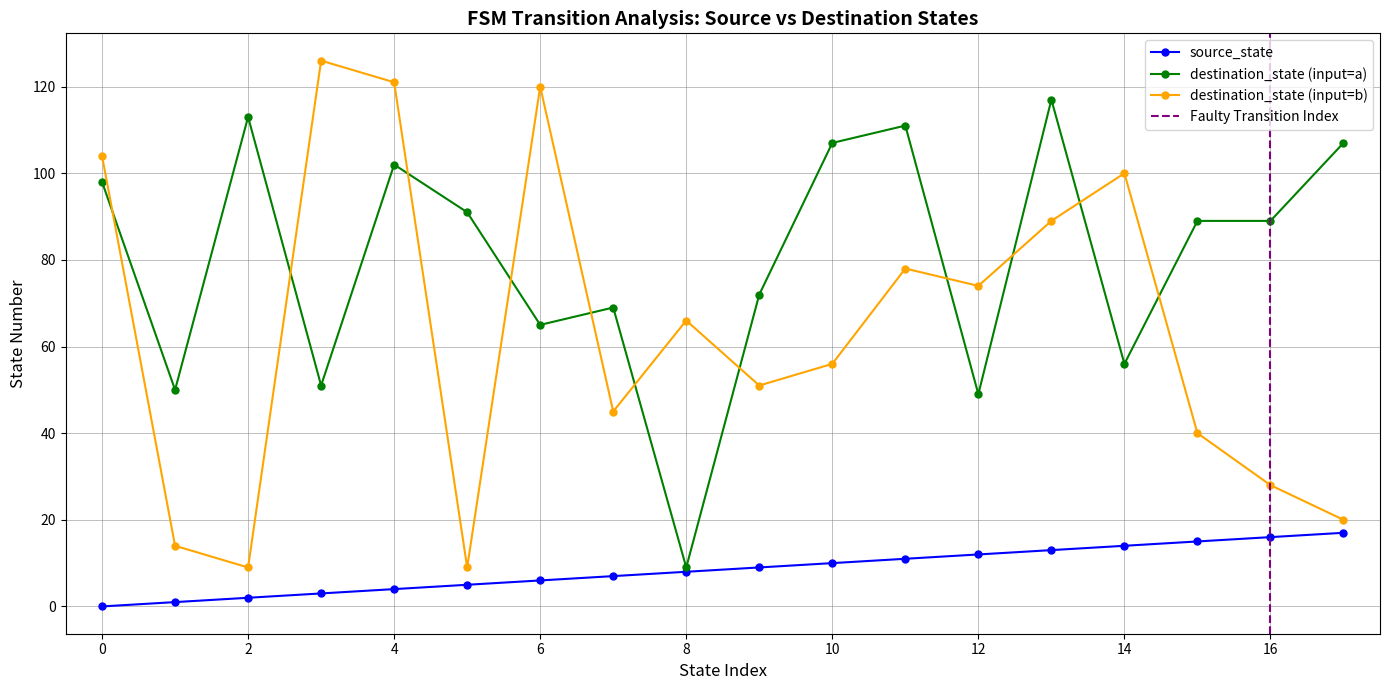

Which series has the largest range (max minus min)?

destination_state